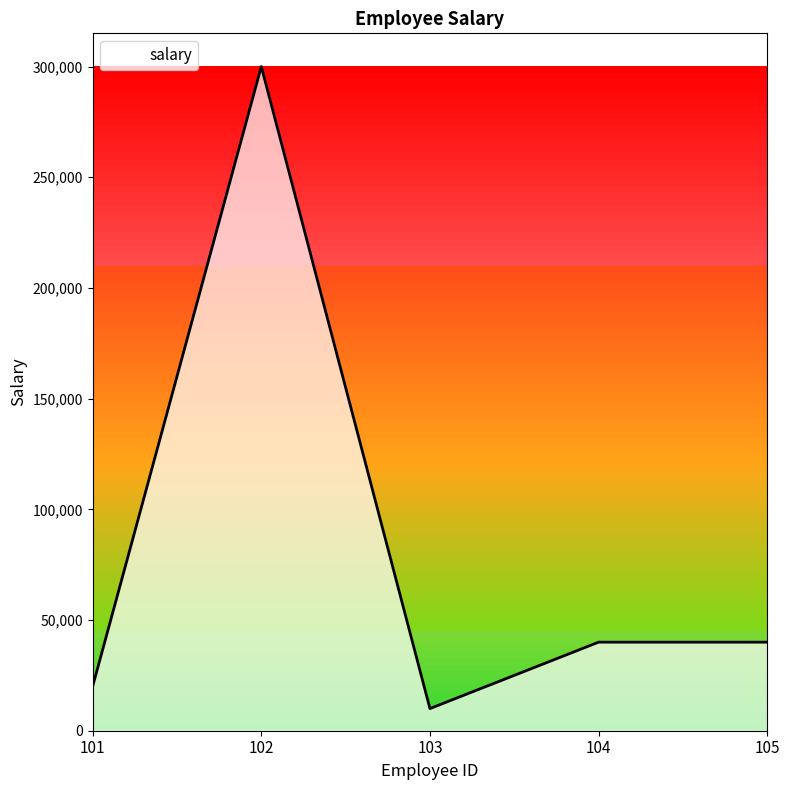

What is the change in value from 102 to 105?

-260000